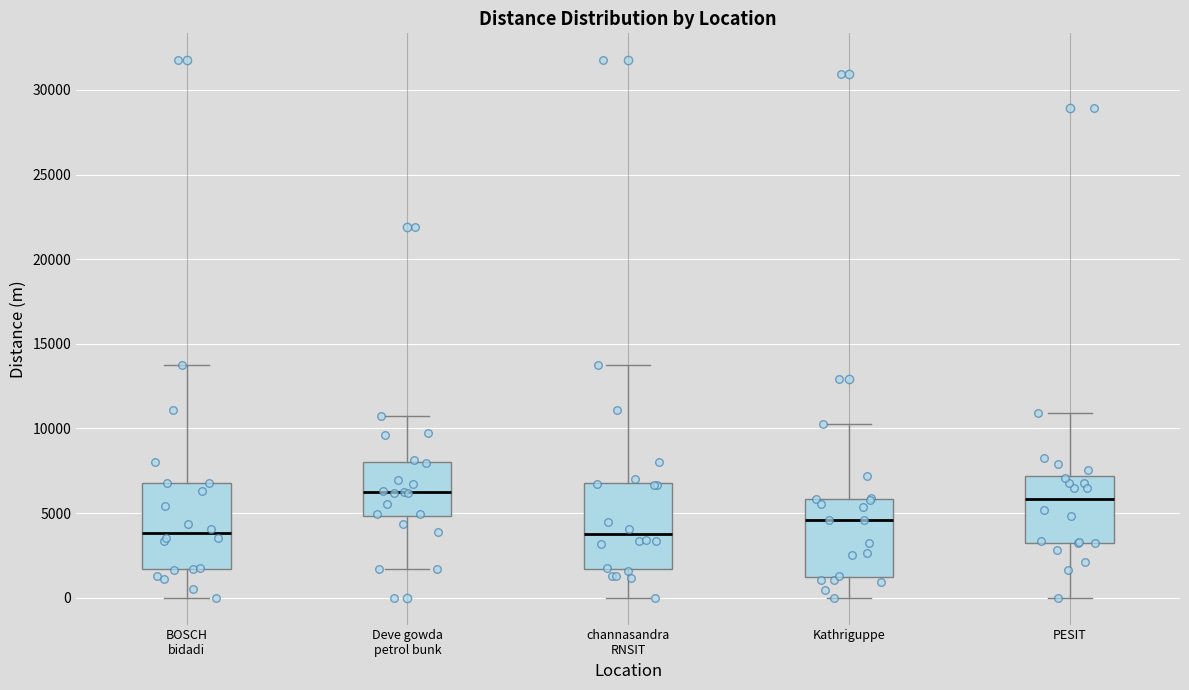

Where does the median line of the box for Deve gowda petrol bunk sit on the y-axis? The values are not printed on the chart, so give them approximately, as read against the axis.

6000